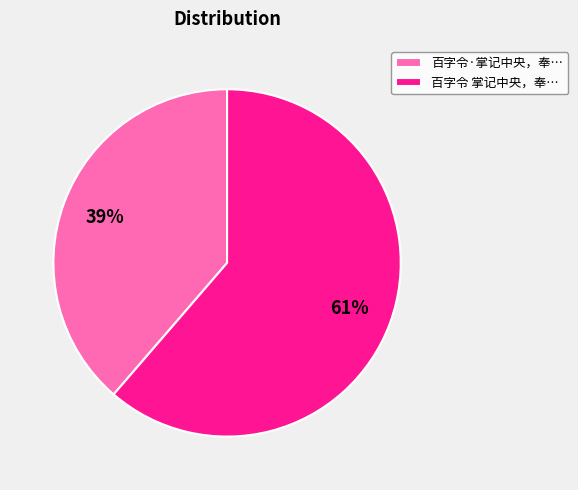

The 百字令 掌记中央，奉… slice represents 72% of the pie. True or false?

False